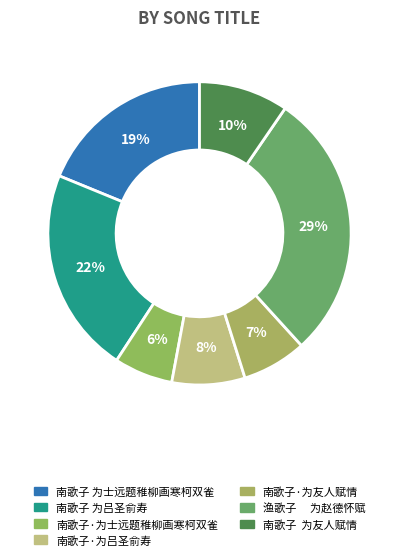

What percentage is NOT represented by 南歌子 为士远题稚柳画寒柯双雀?

81.2%